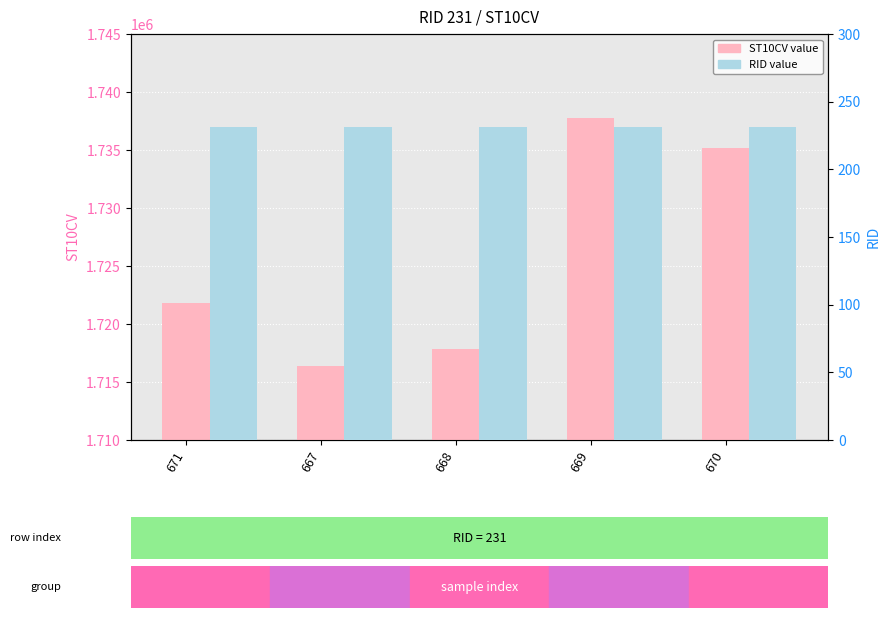

What is the label of the 4th bar from the left?

669